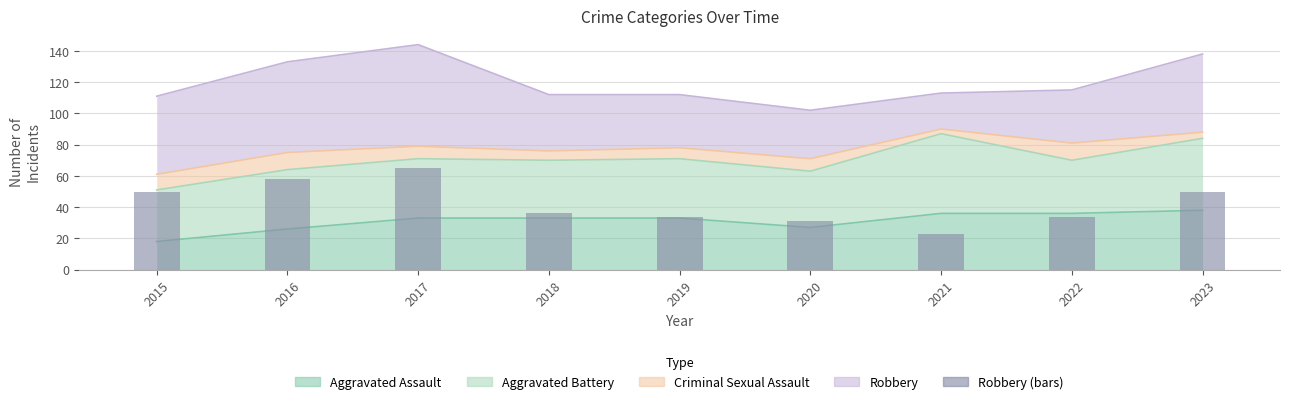

Is it true that the value at 2021 is 23?

True